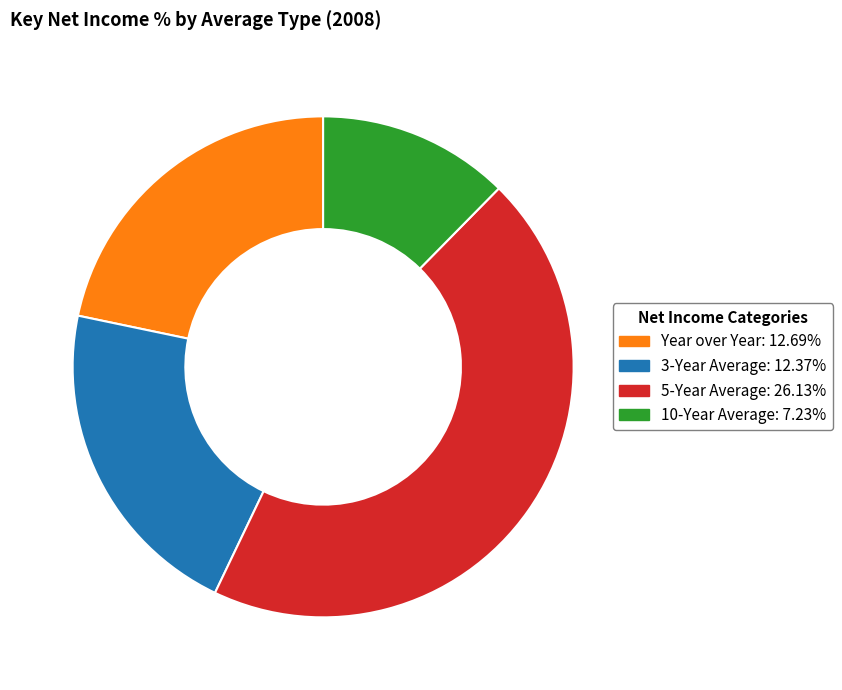

Rank the categories by value from lowest to highest.

10-Year Average, 3-Year Average, Year over Year, 5-Year Average